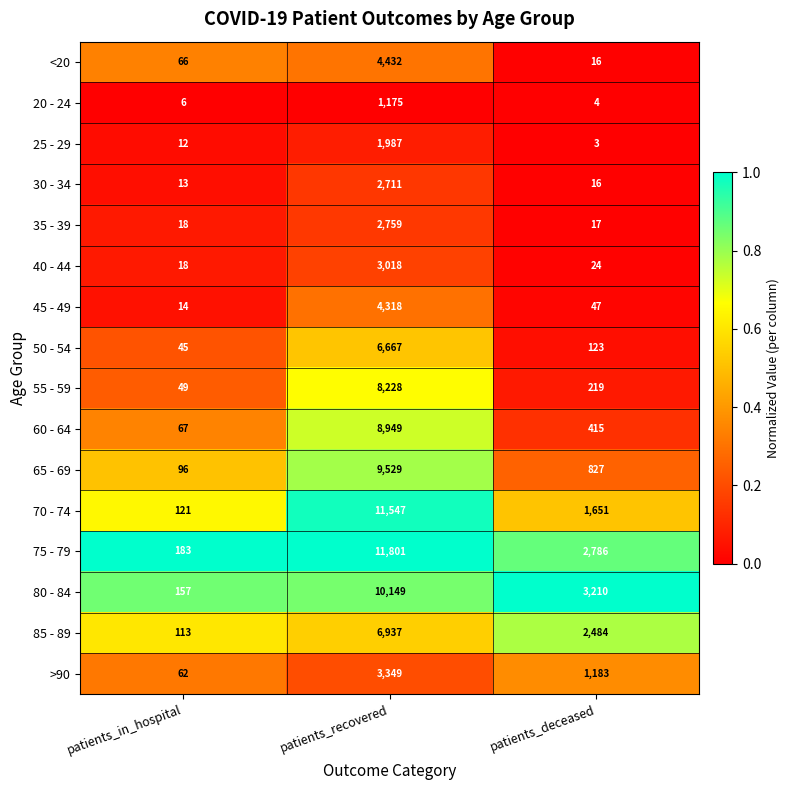

Which series changed the most between patients_in_hospital and patients_deceased?

80 - 84